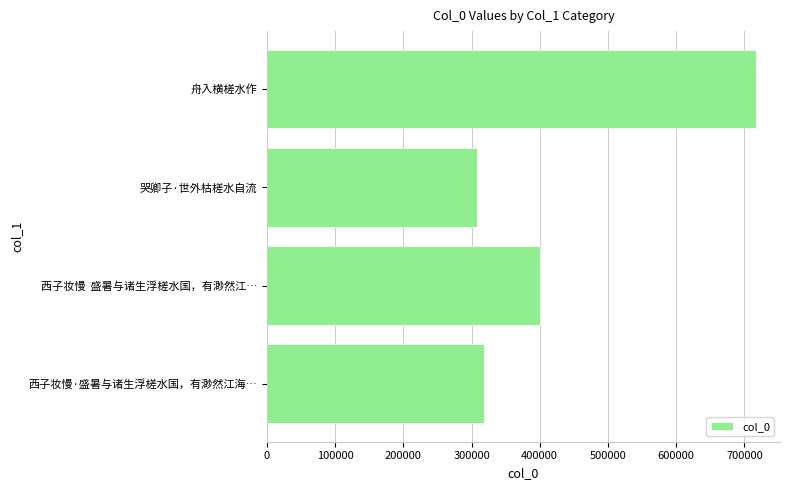

What is the sum of all values?

1743377